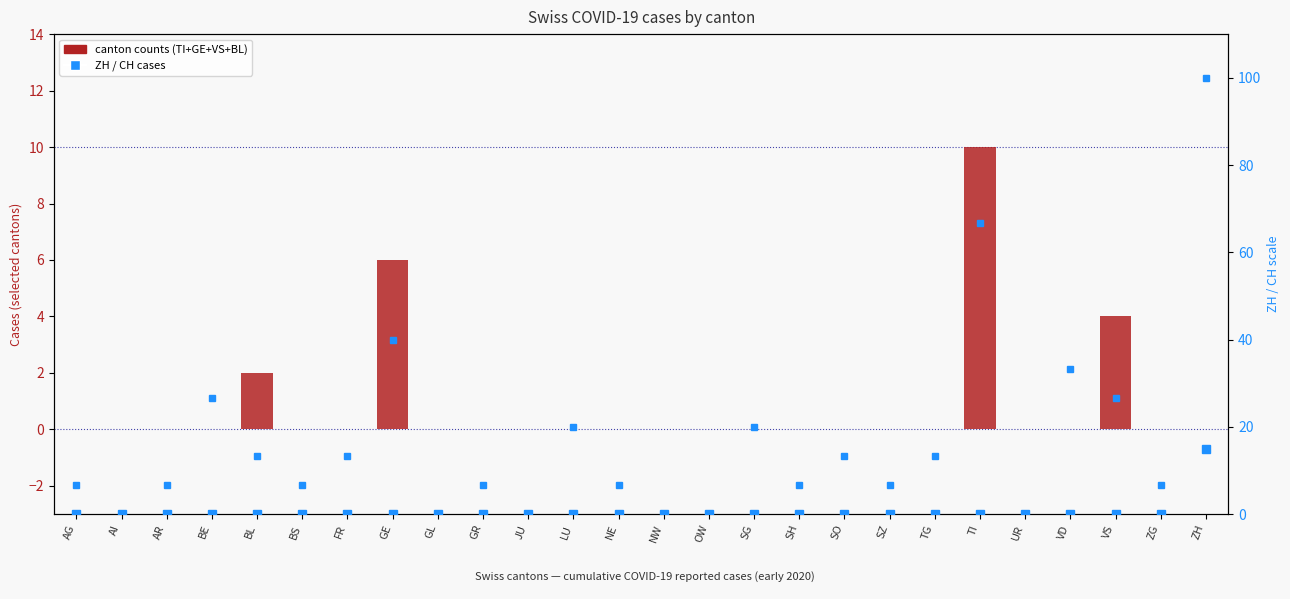

At which category does the chart reach its minimum across all series?

AG